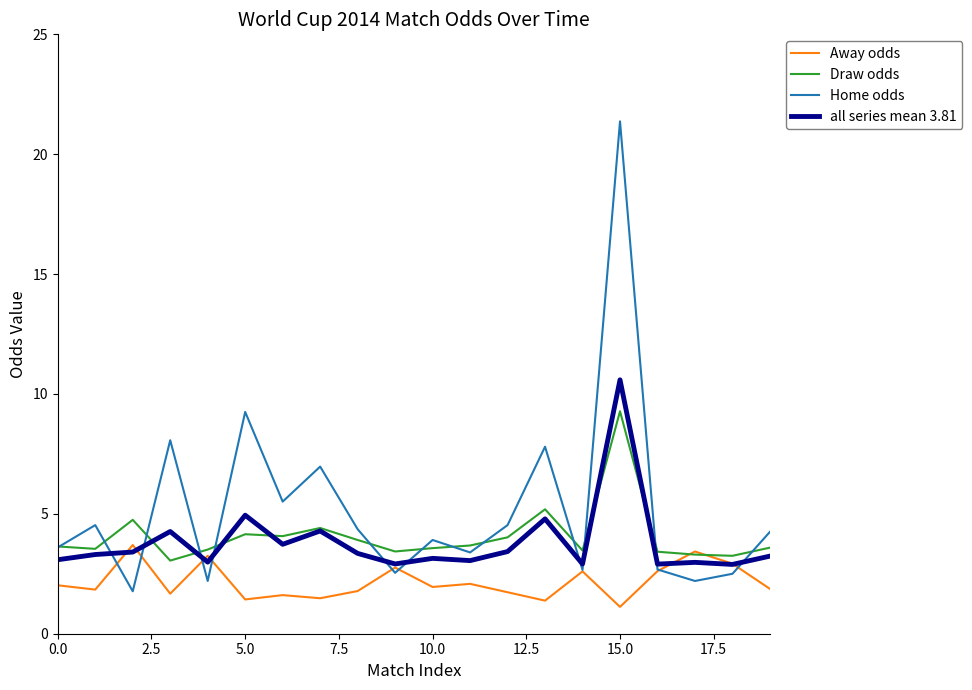

Which series has the largest range (max minus min)?

Home odds